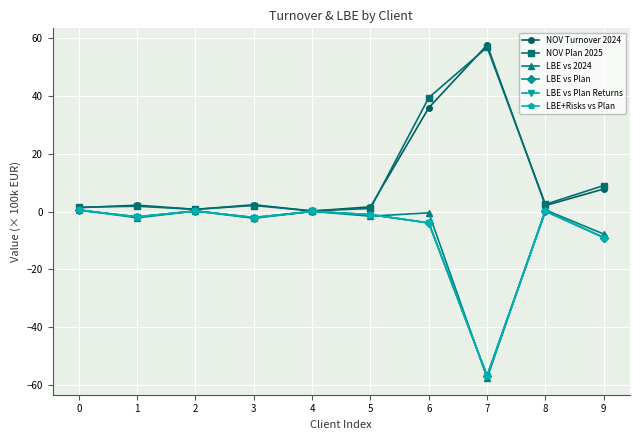

What is the difference between the NOV Plan 2025 values at 4 and 7?

56.6